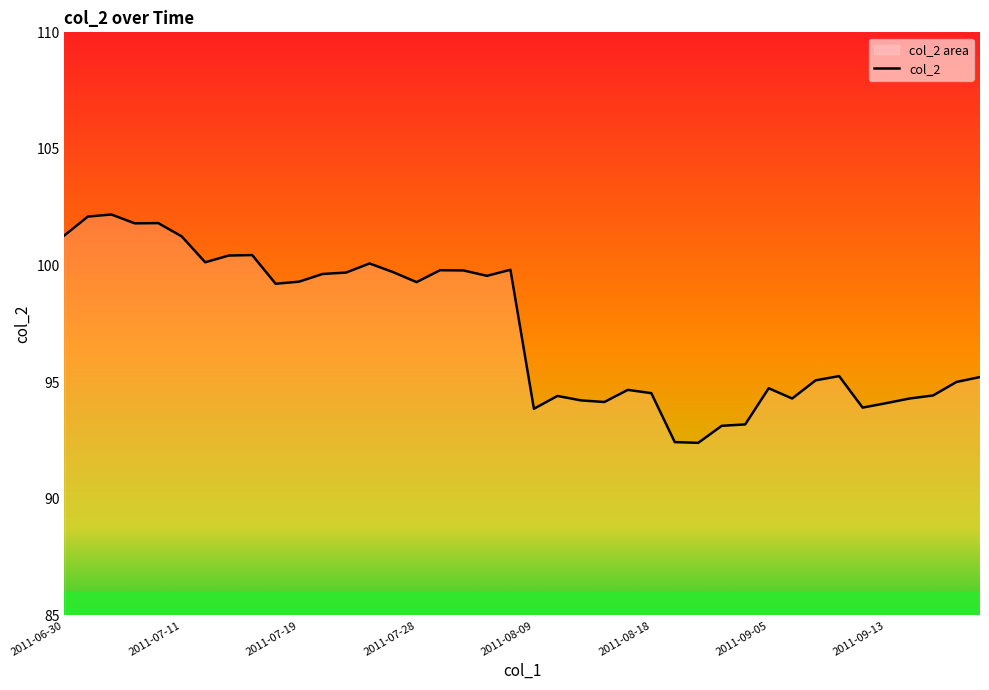

How many points are higher than both their immediate neighbors (excluding endpoints)?

10